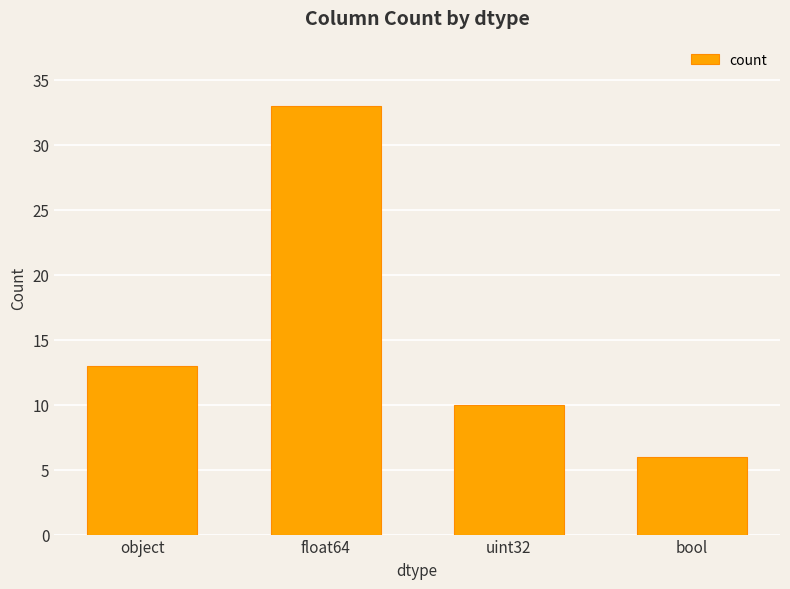

Is it true that the value at bool is 1?

False